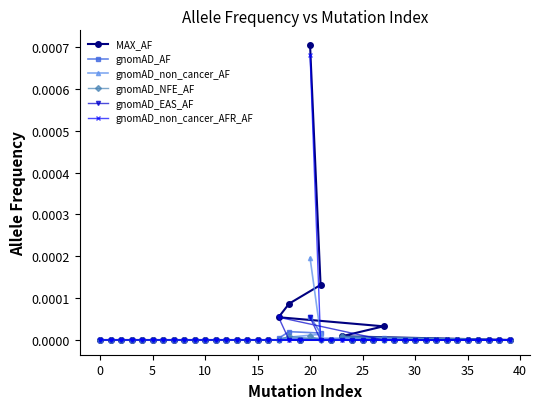

At which category does the chart reach its peak across all series?

20